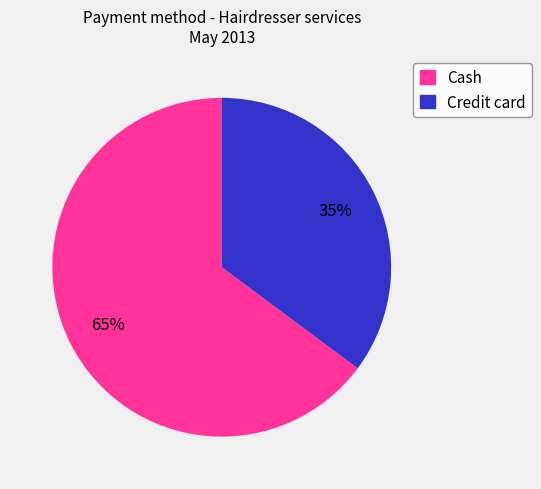

Is there a majority slice in this chart?

Yes